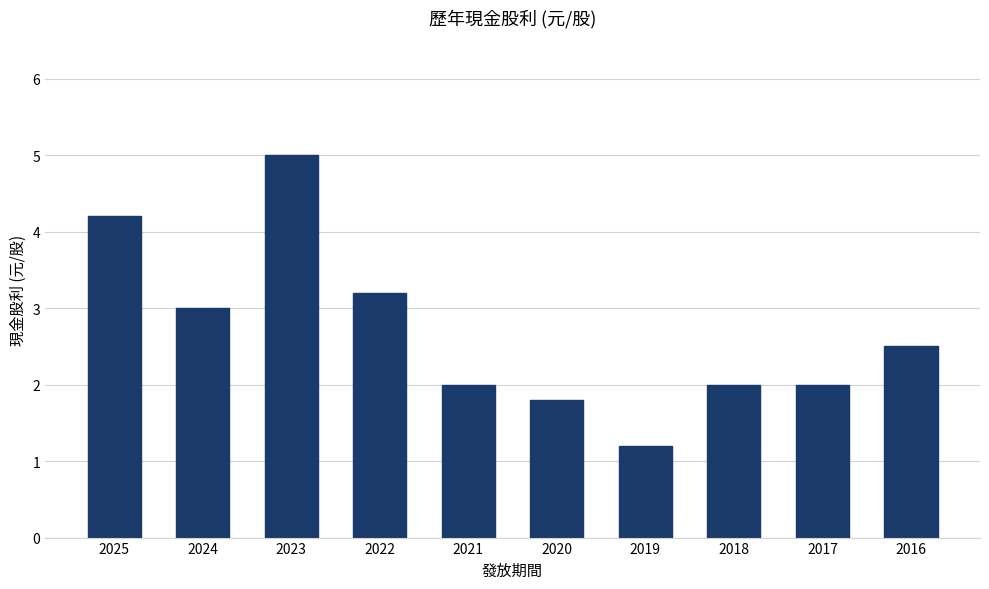

Where does the data first go above 2?

2025